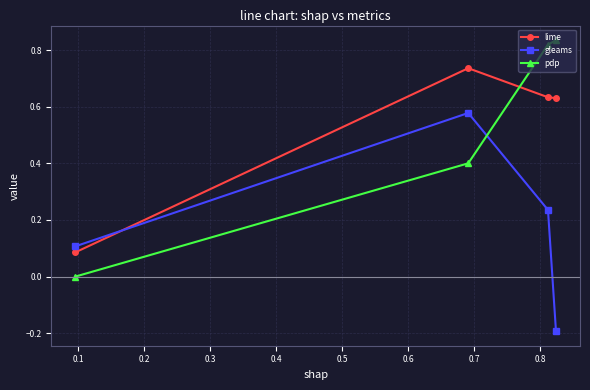

List the series in order of their peak value, lowest first.

gleams, lime, pdp